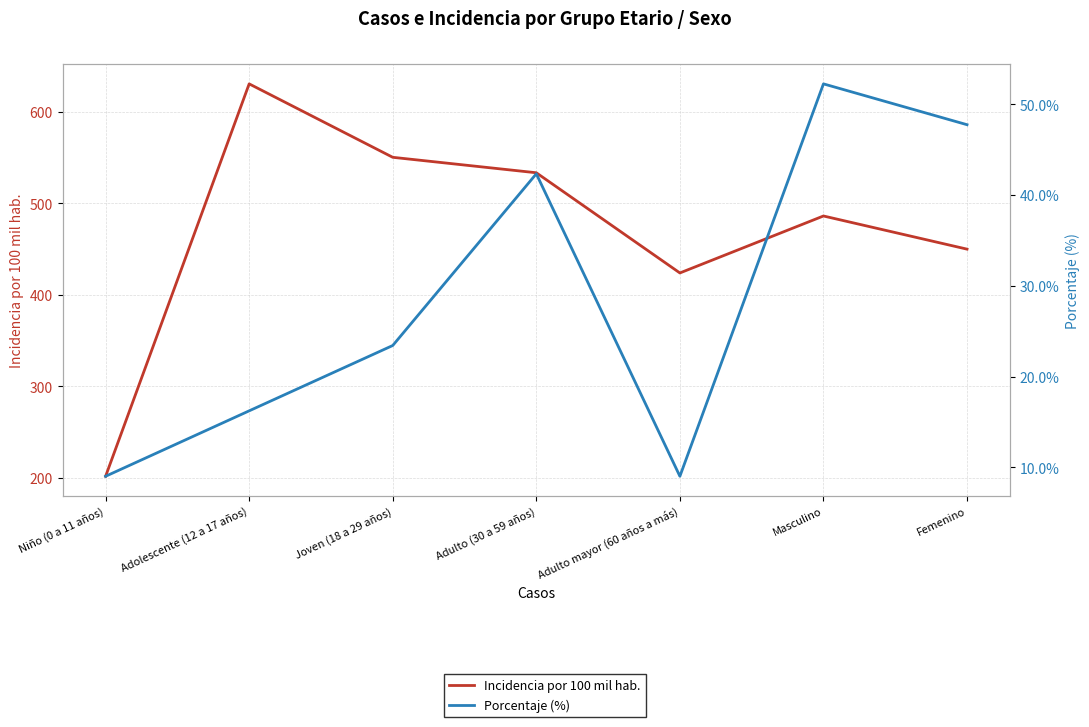

At which label does Incidencia por 100 mil hab. first exceed 486?

Adolescente (12 a 17 años)